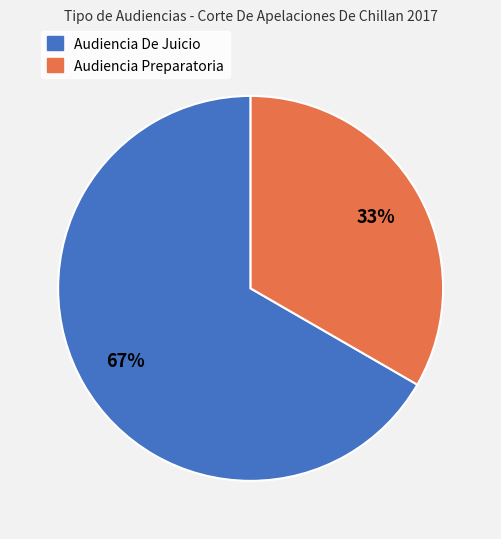

To the nearest percent, what is the average slice percentage?

50%